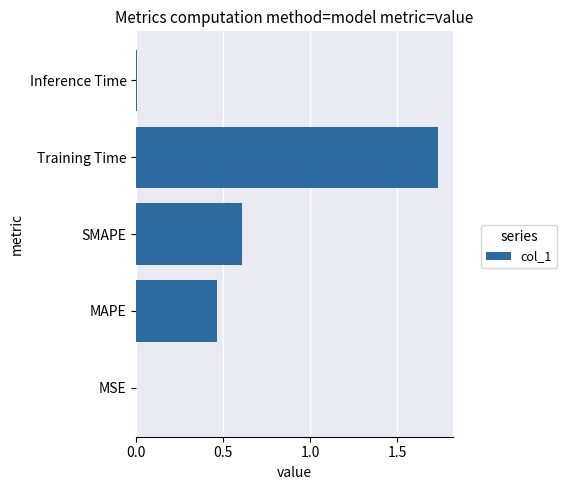

Which category has the highest value across all series?

Training Time